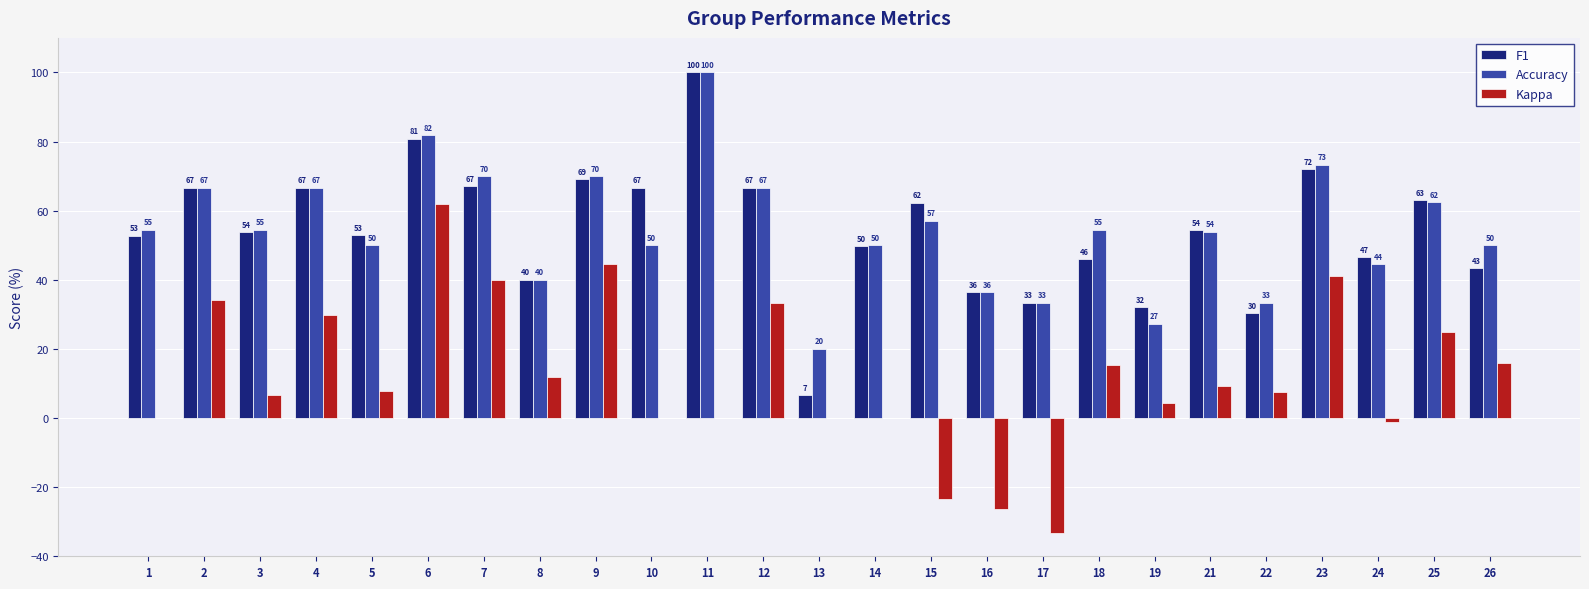

Between 16 and 23, which series saw the biggest shift?

Kappa